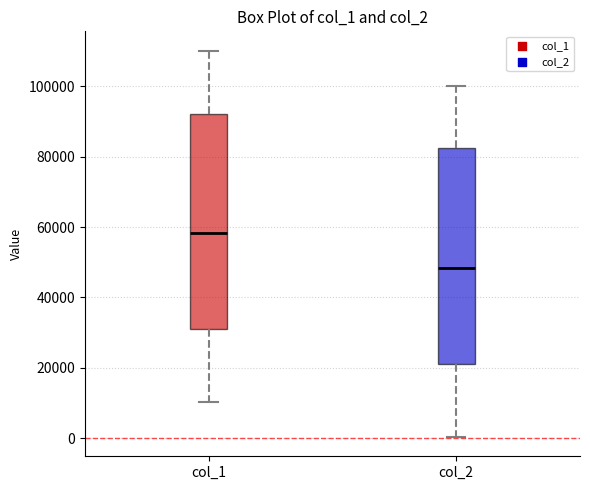

Reading left to right, transcribe this box plot: for each box, give where its median line is, the range the box spans, and where its two whiskers end, as read against the y-axis. The values are not printed on the chart, so give them approximately, as read against the axis.

col_1: median 58000, box 32000 to 92000, whiskers 10000 to 110000
col_2: median 48000, box 22000 to 82000, whiskers 0 to 100000